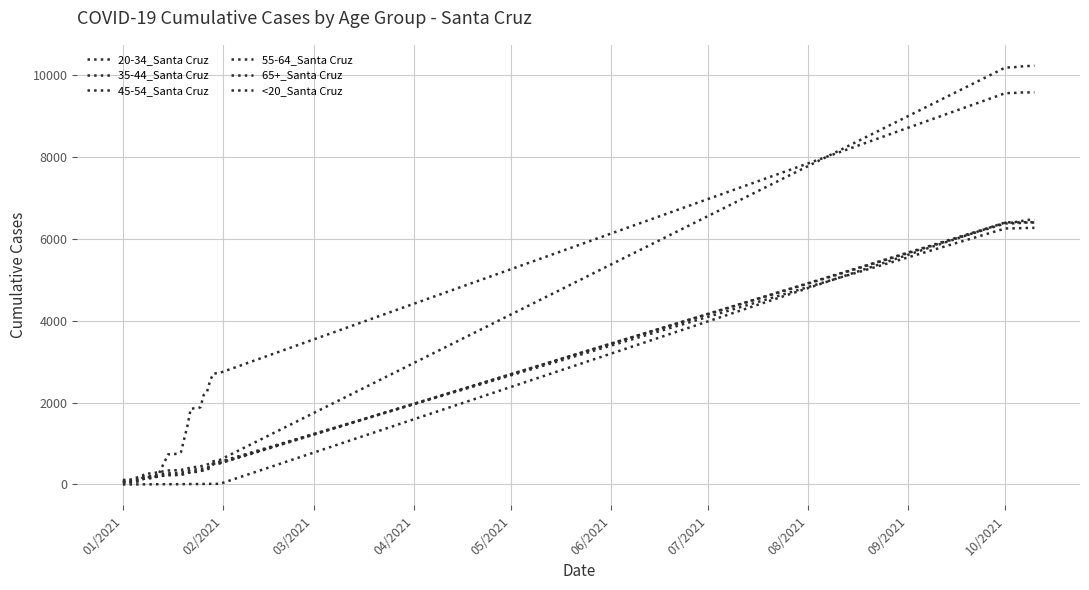

Does the chart display data point markers on the line(s)?

No